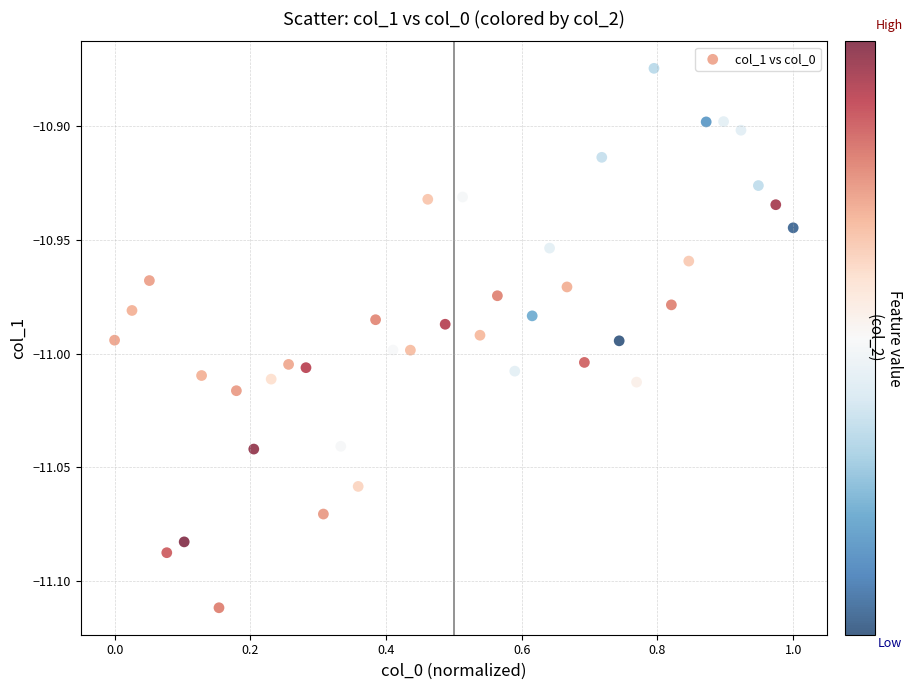

What is the range of X values (max minus min)?

1.0